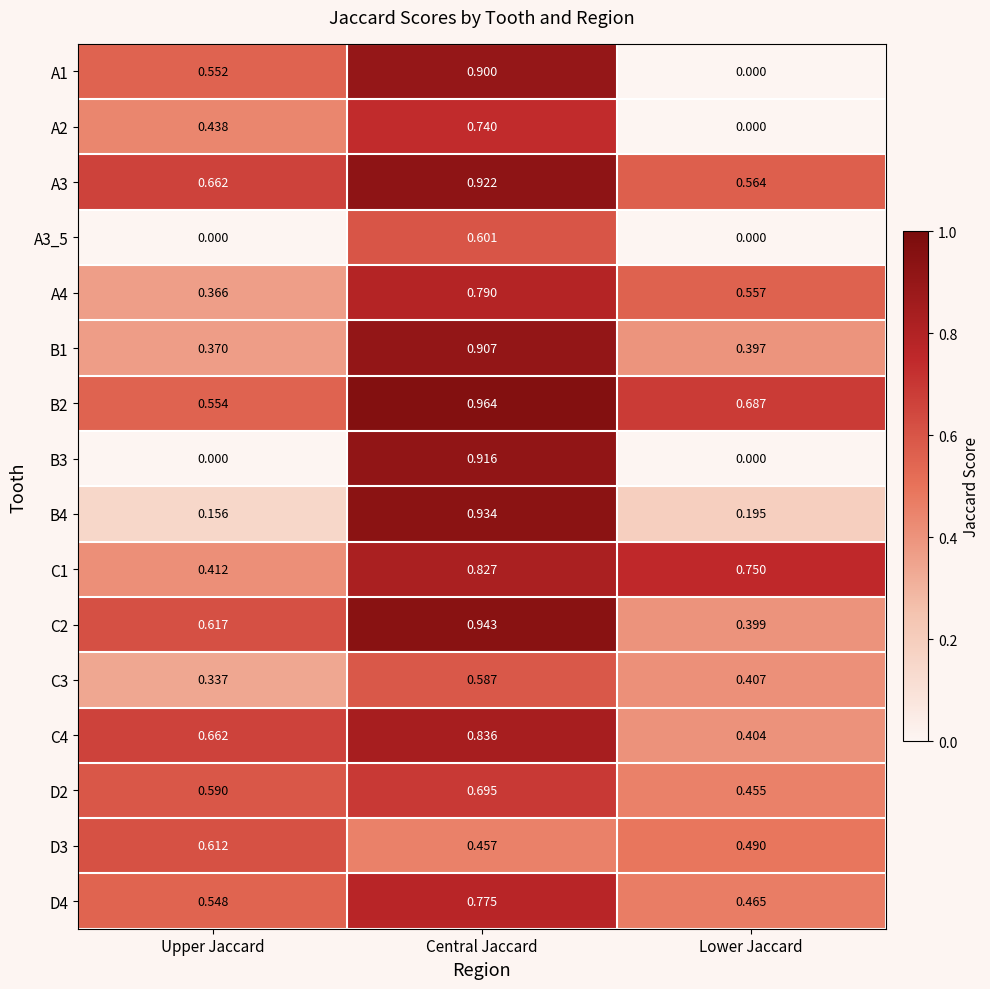

At which category does the chart reach its peak across all series?

Central Jaccard